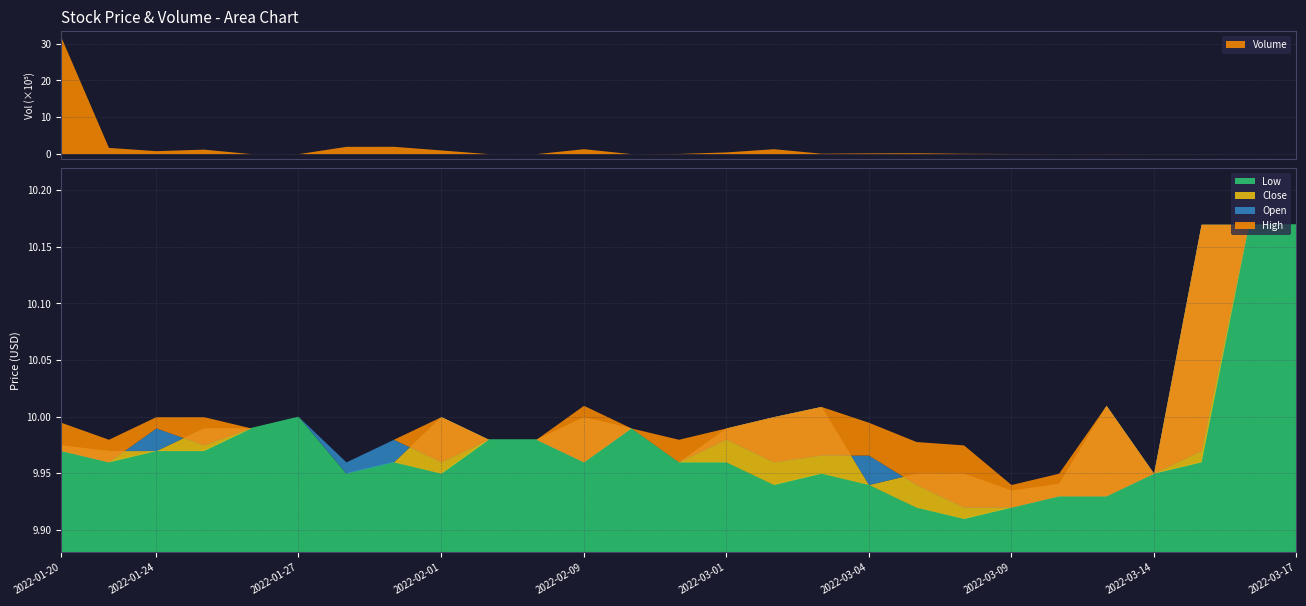

True or false: Open has a value of 17.6 at 2022-01-27.

False